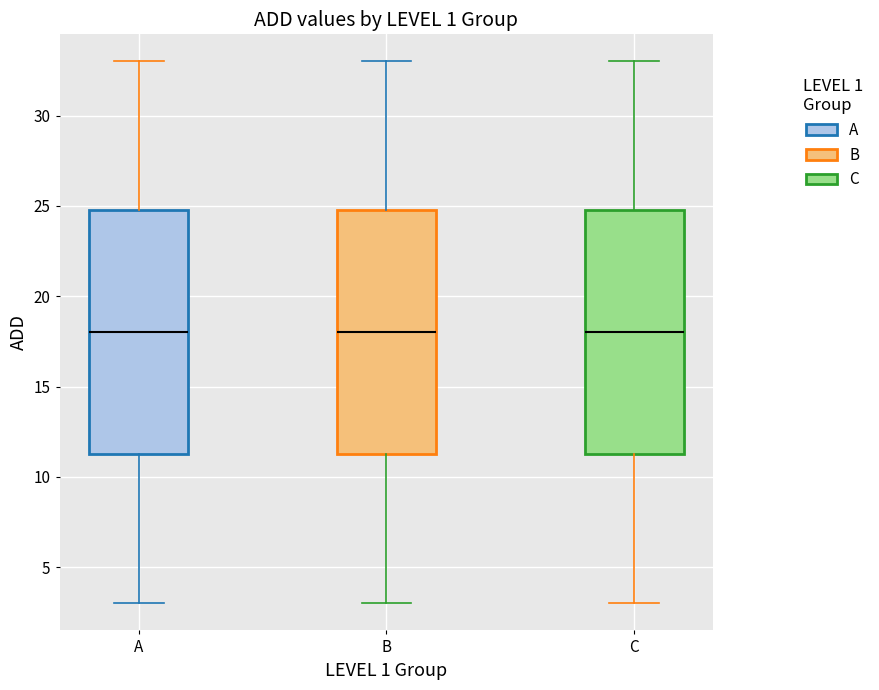

Where is the lower edge of the box for C on the y-axis? The values are not printed on the chart, so give them approximately, as read against the axis.

11.5